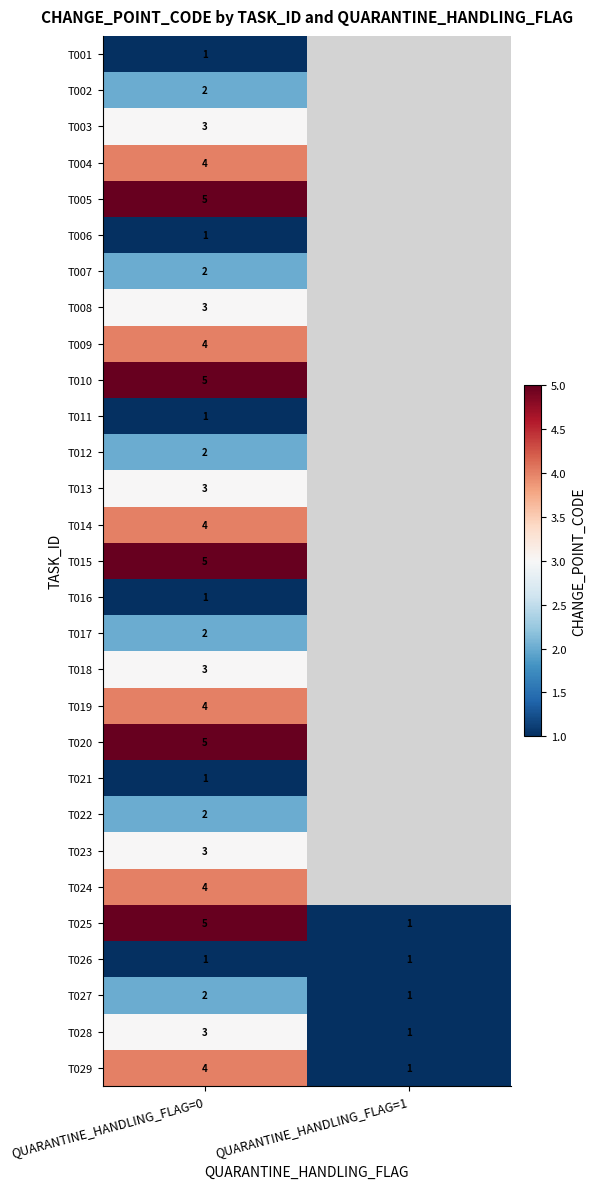

What is the sum of the T029 values at QUARANTINE_HANDLING_FLAG=0 and QUARANTINE_HANDLING_FLAG=1?

5